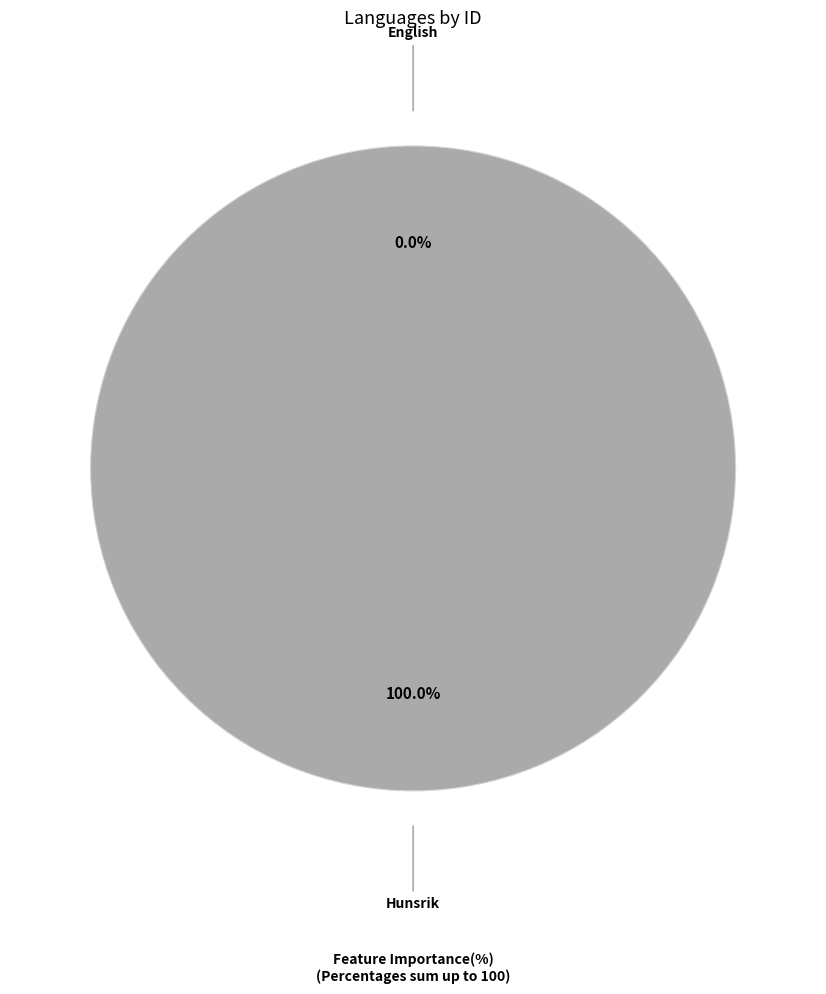

What percentage is the Hunsrik slice, to the nearest percent?

100%